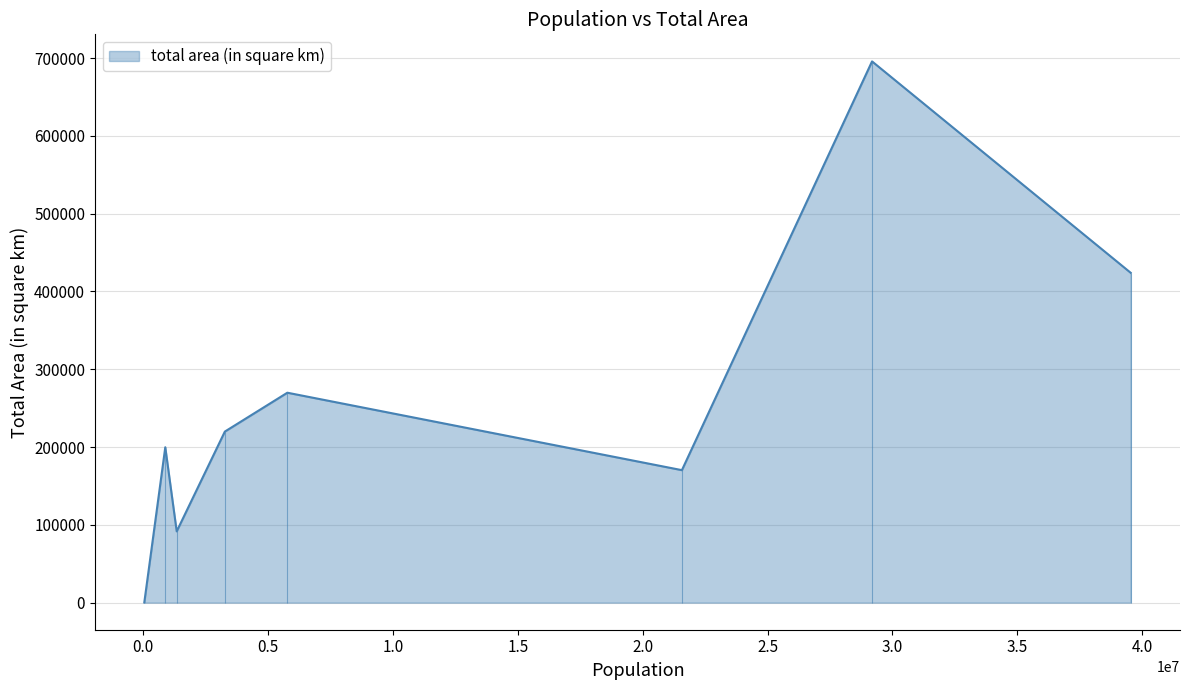

Approximately how many times larger is the value at Utah compared to South Dakota?

1.1